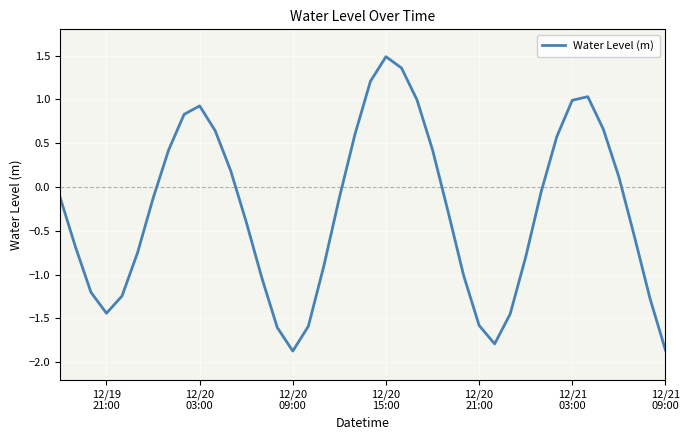

What is the difference between the maximum and minimum values?

3.4